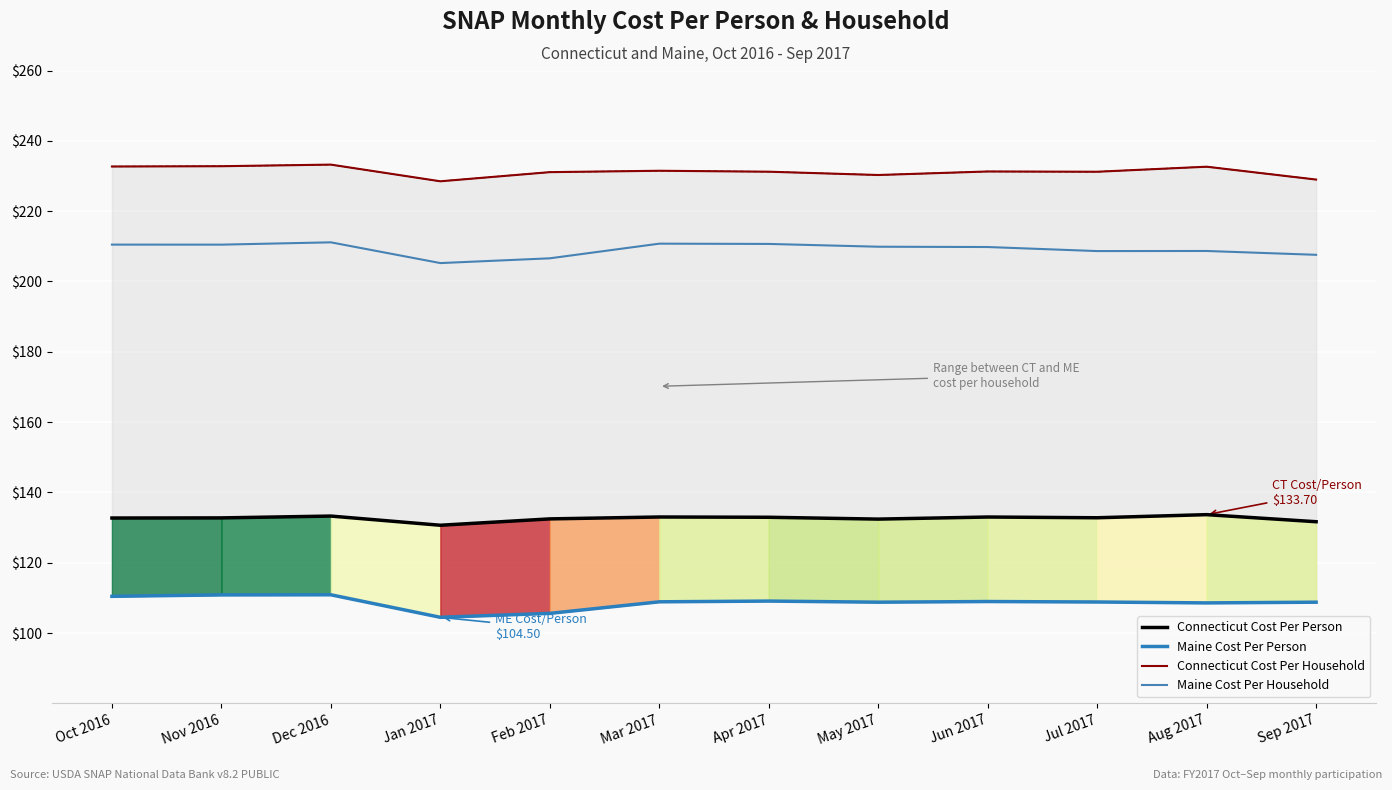

What is the difference between the second highest and minimum values in the Maine Cost Per Household series?

5.5